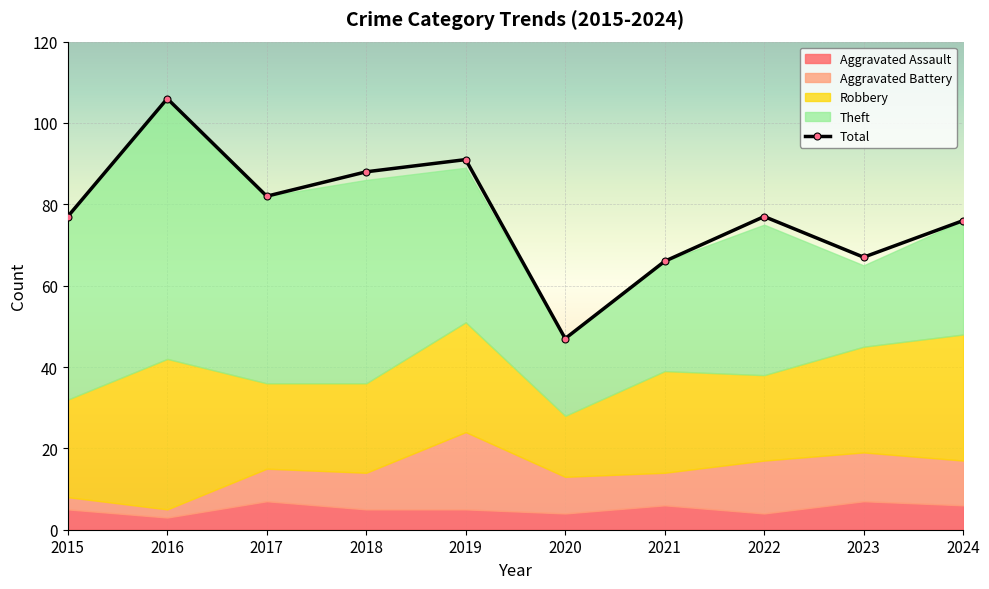

The value of Robbery at 2019 is 41. True or false?

False